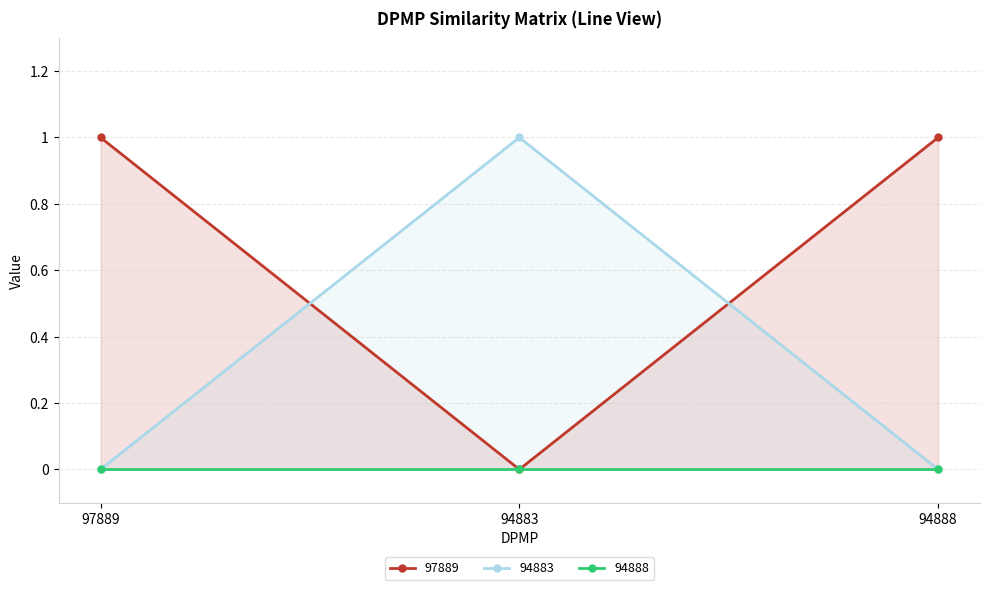

At which label does 94883 reach its peak?

94883